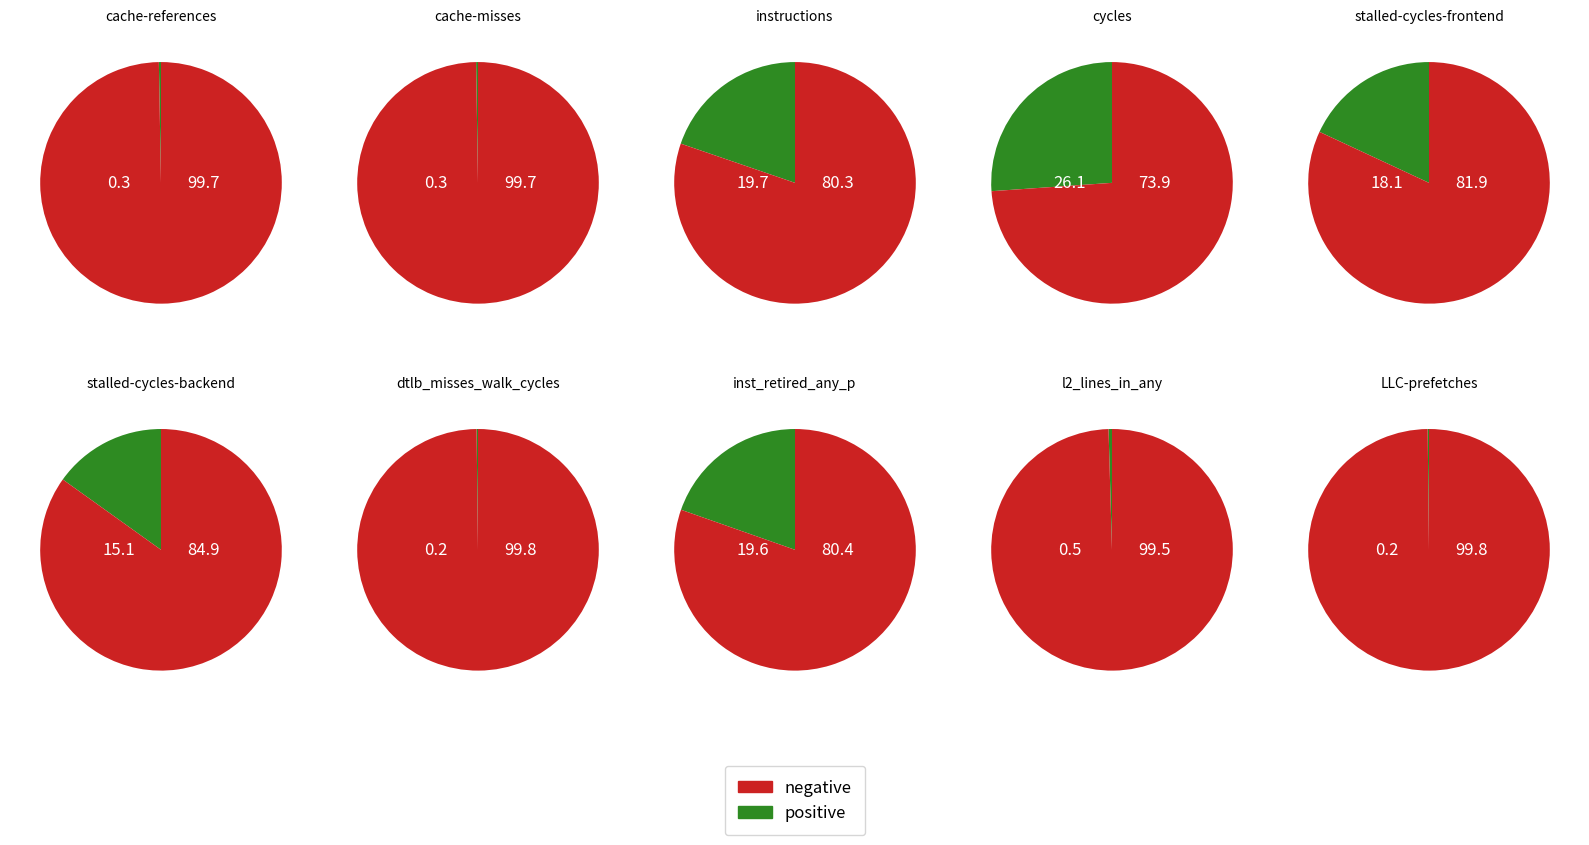

To the nearest percent, what is the combined percentage of cache-references and l2_lines_in_any?

1%